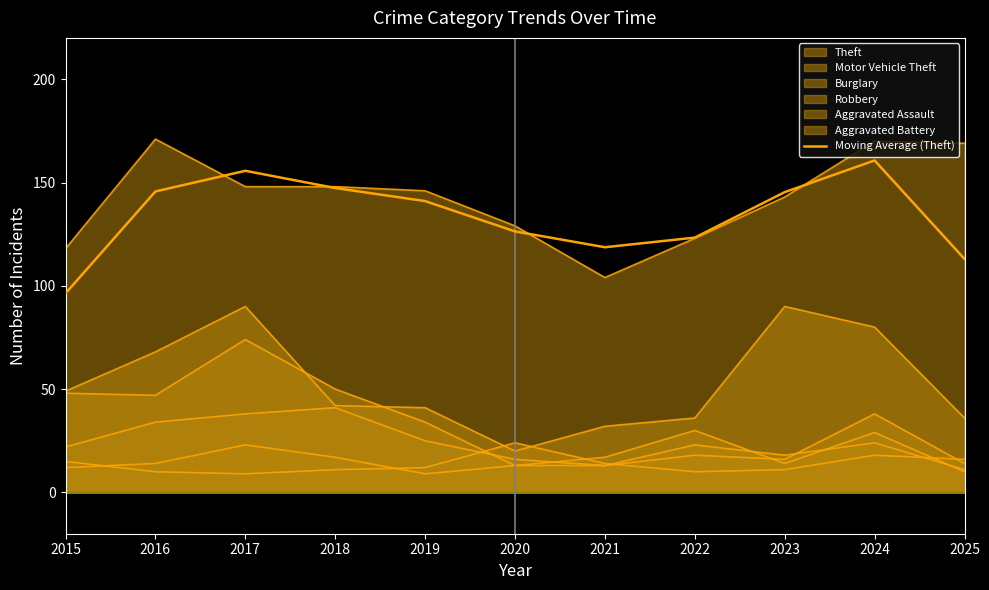

At which label does the data first exceed 141?

2016